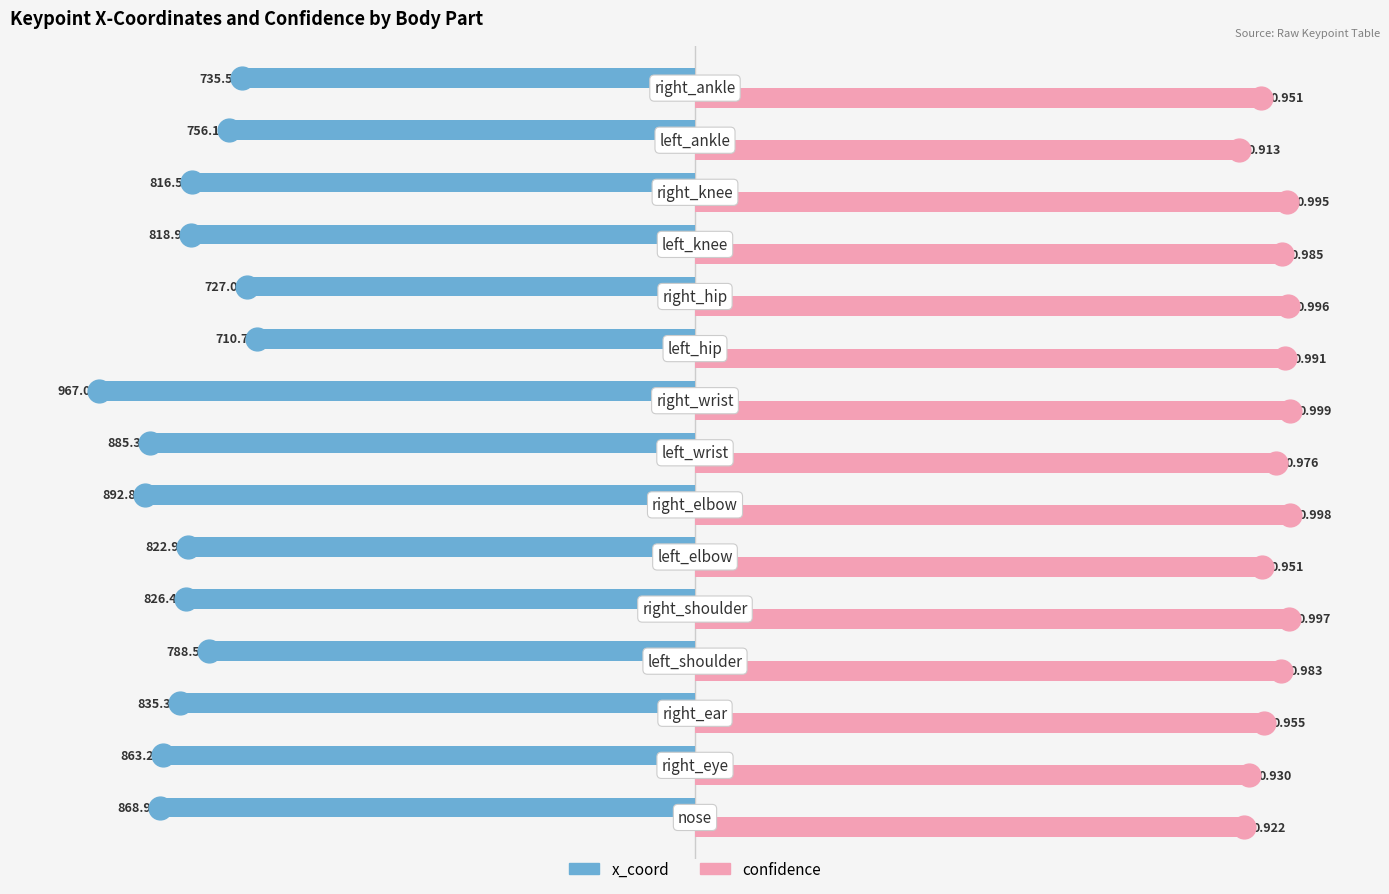

Rank the series by their average value, from highest to lowest.

confidence, x_coord